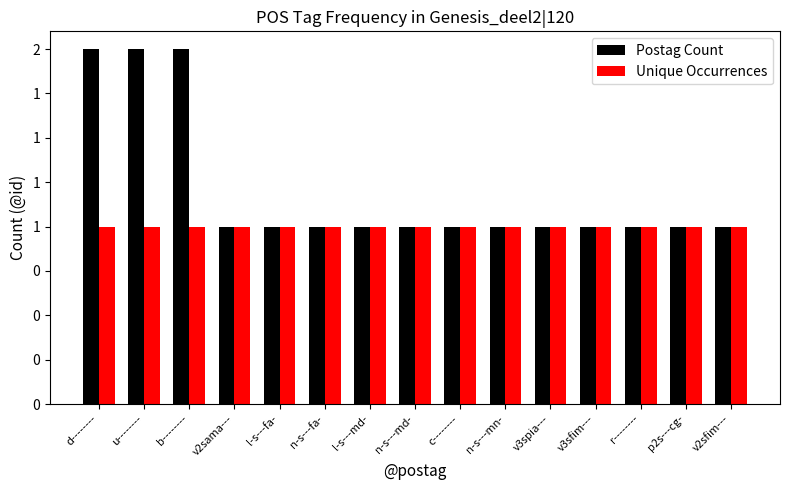

Are the bars grouped side by side (vs. stacked)?

Yes